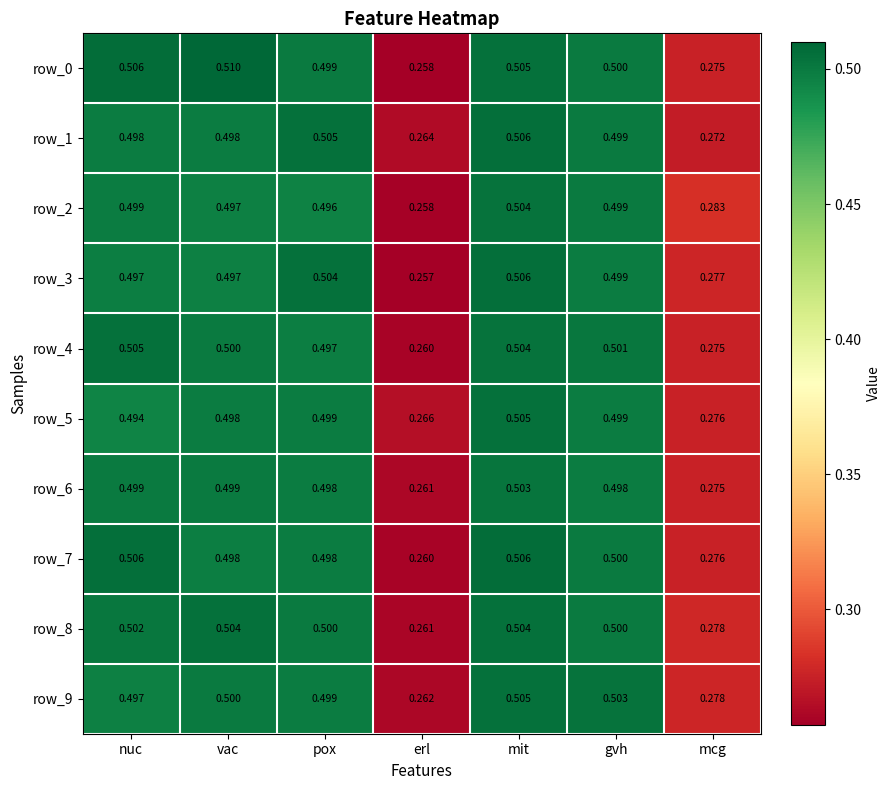

Which category has the highest value in the row_4 series?

nuc